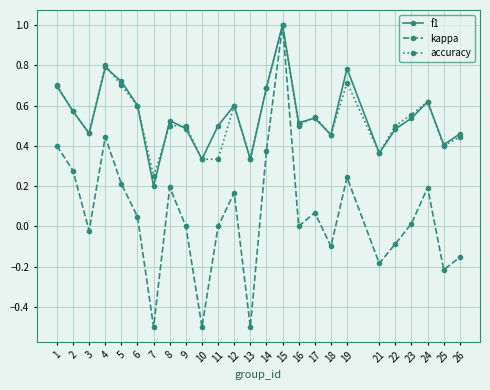

True or false: f1 has a value of 0.3 at 15.

False